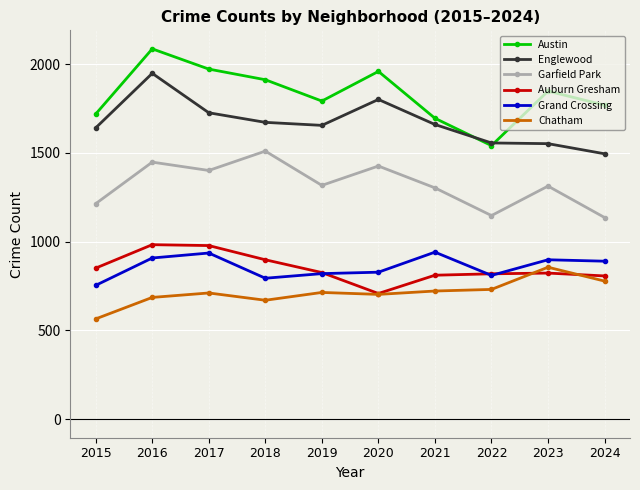

At which category does Chatham reach its first local valley?

2018